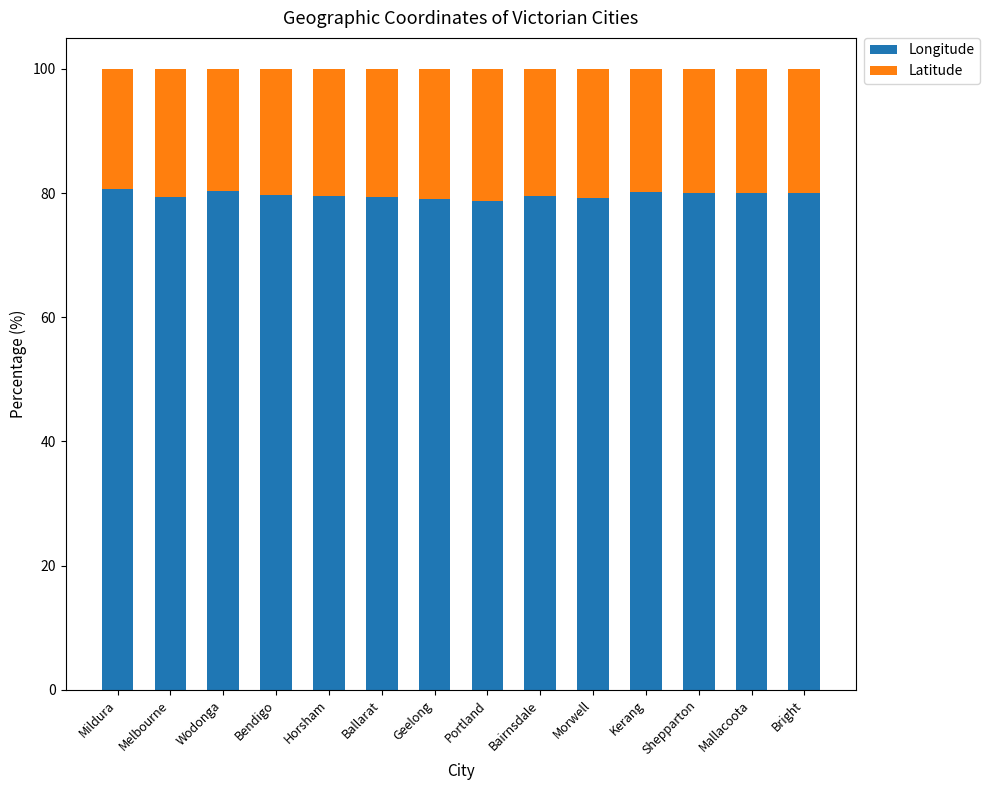

How many categories are shown in the chart?

14